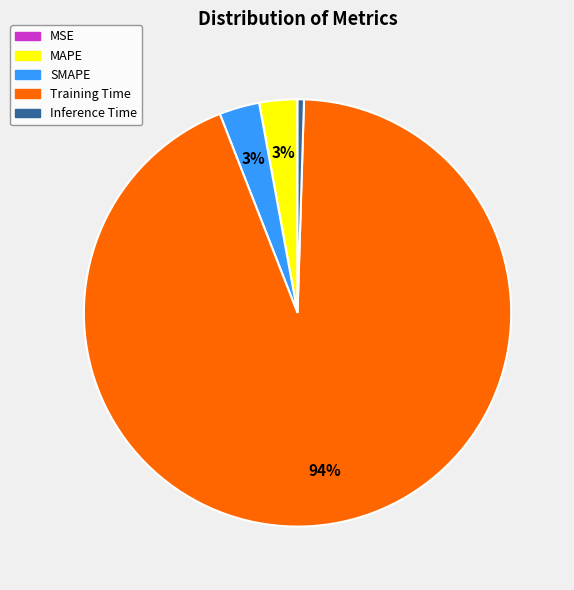

What is the largest slice in the pie chart?

Training Time